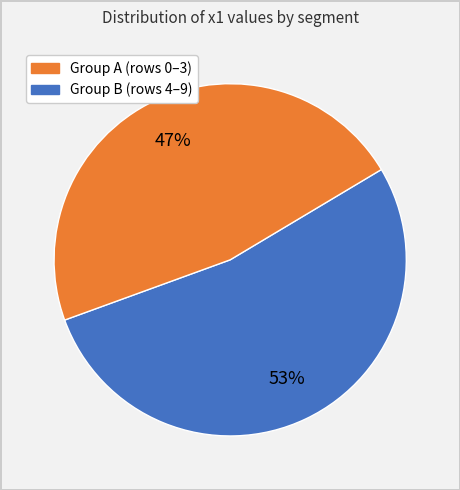

Is there a majority slice in this chart?

Yes